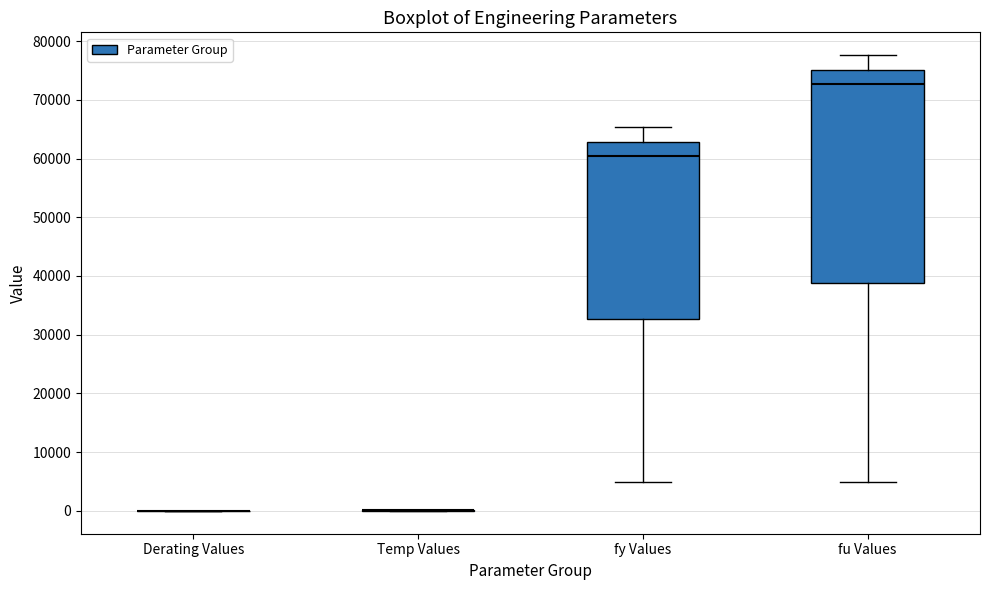

Reading left to right, transcribe this box plot: for each box, give where its median line is, the range the box spans, and where its two whiskers end, as read against the y-axis. The values are not printed on the chart, so give them approximately, as read against the axis.

Derating Values: box collapsed to a line at 0, whiskers 0 to 0
Temp Values: box collapsed to a line at 0, whiskers 0 to 0
fy Values: median 60000, box 33000 to 63000, whiskers 5000 to 65000
fu Values: median 73000, box 39000 to 75000, whiskers 5000 to 78000